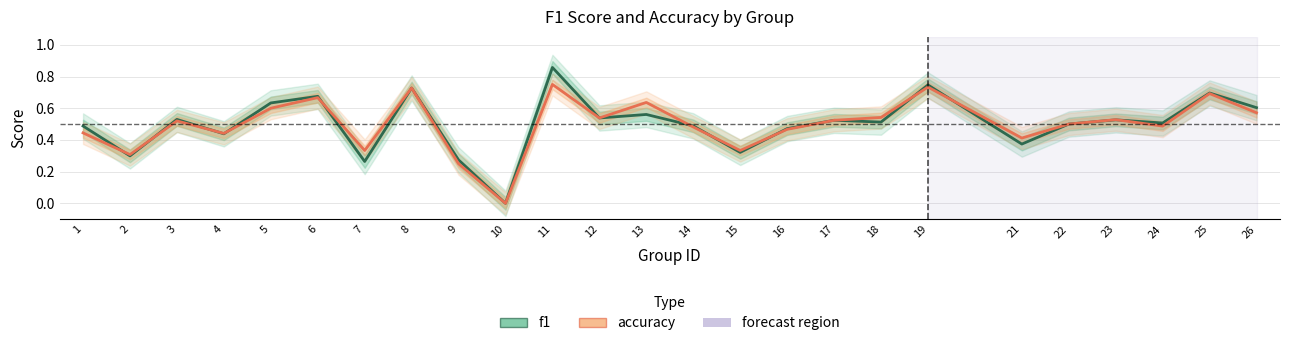

How many times do accuracy and f1 cross each other?

11